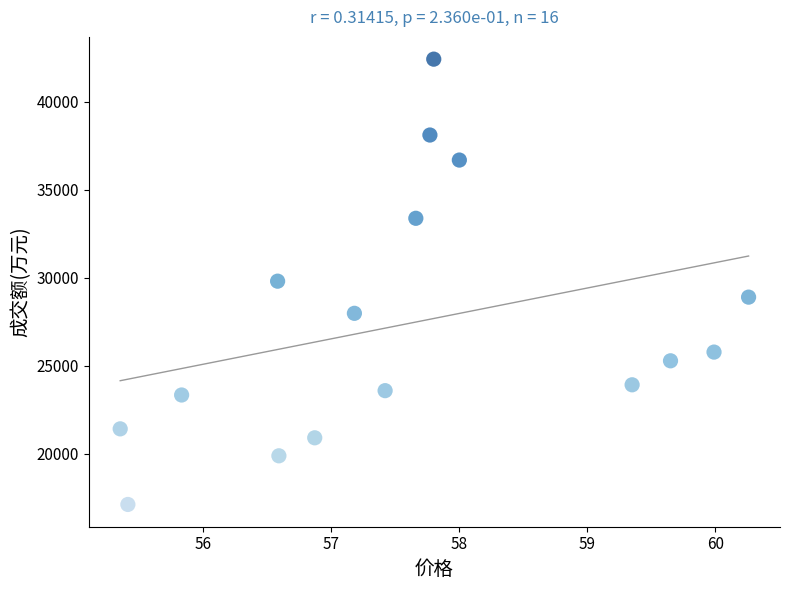

What is the range of Y values (max minus min)?

25332